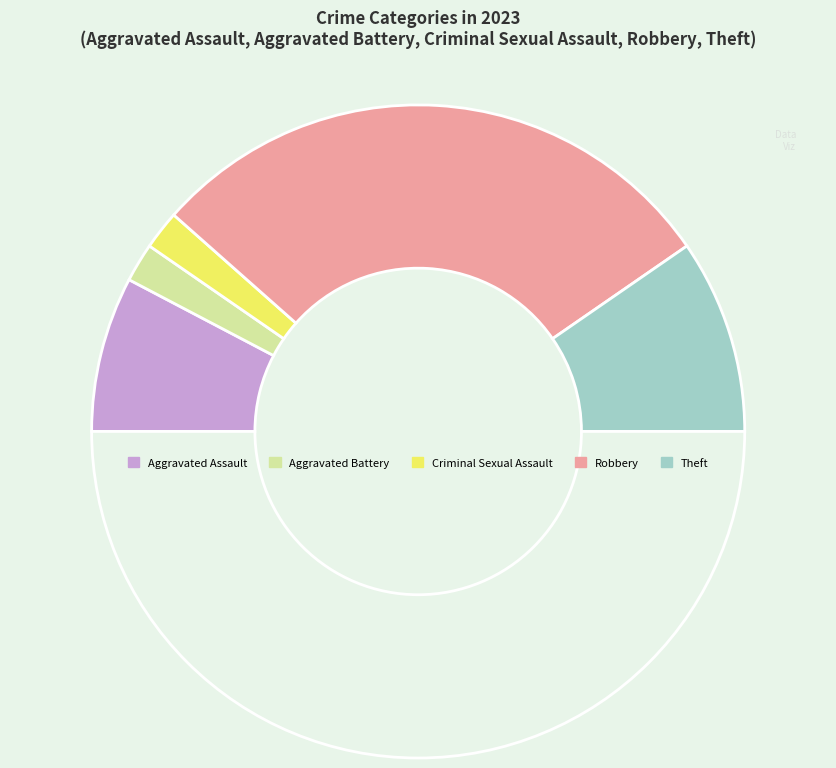

How many segments does this pie chart have?

6